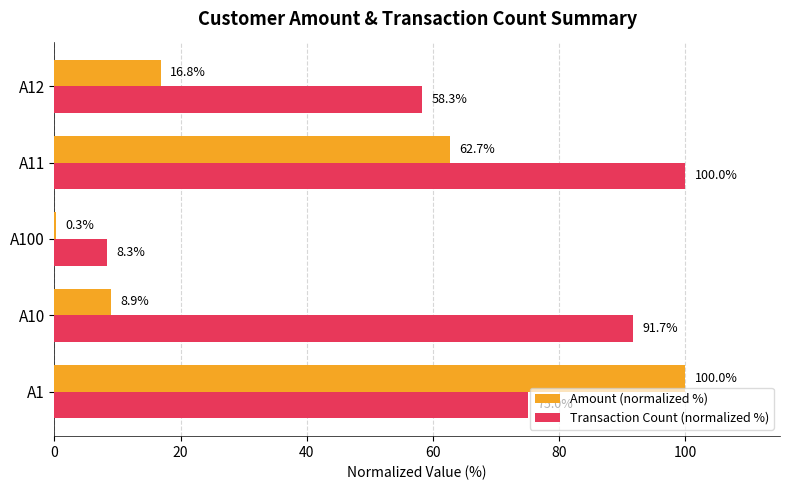

What is the sum of the Transaction Count (normalized %) values at A10 and A1?

166.7